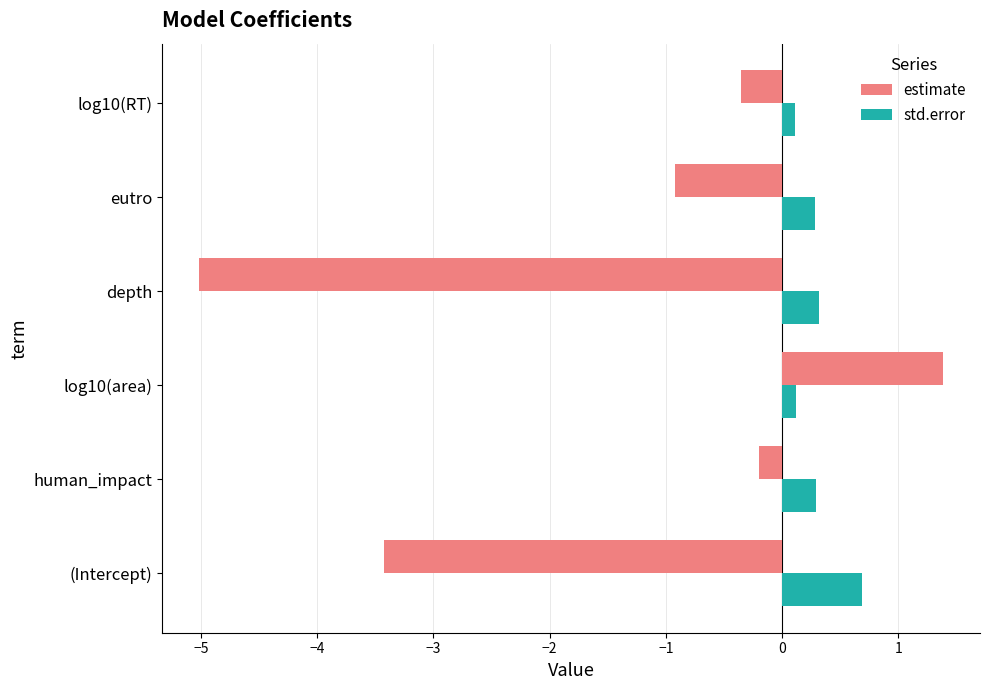

List the series in order of their peak value, lowest first.

std.error, estimate